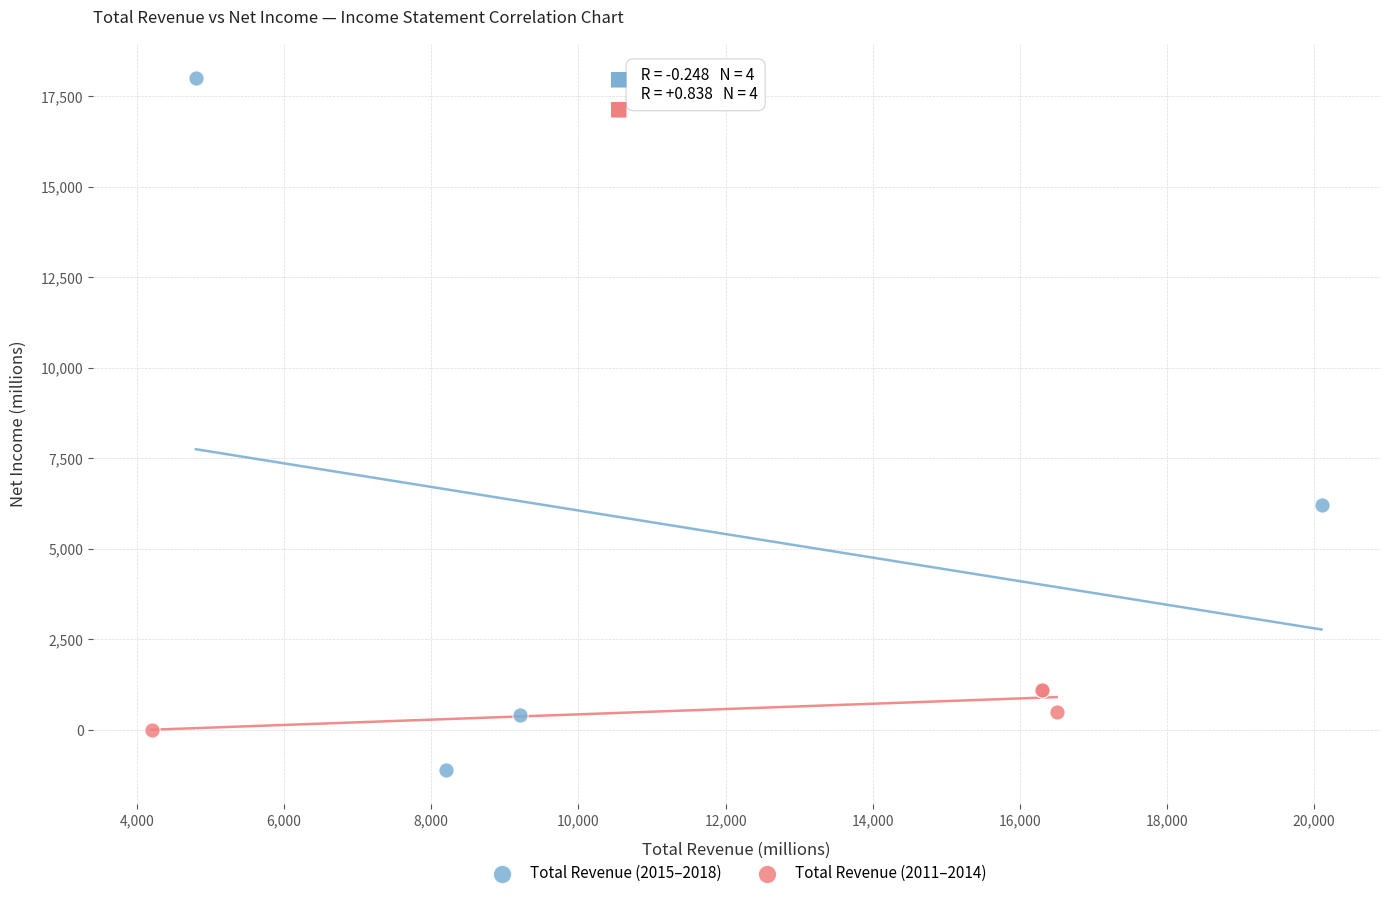

Which series contains the highest Y value?

Total Revenue (2015–2018)